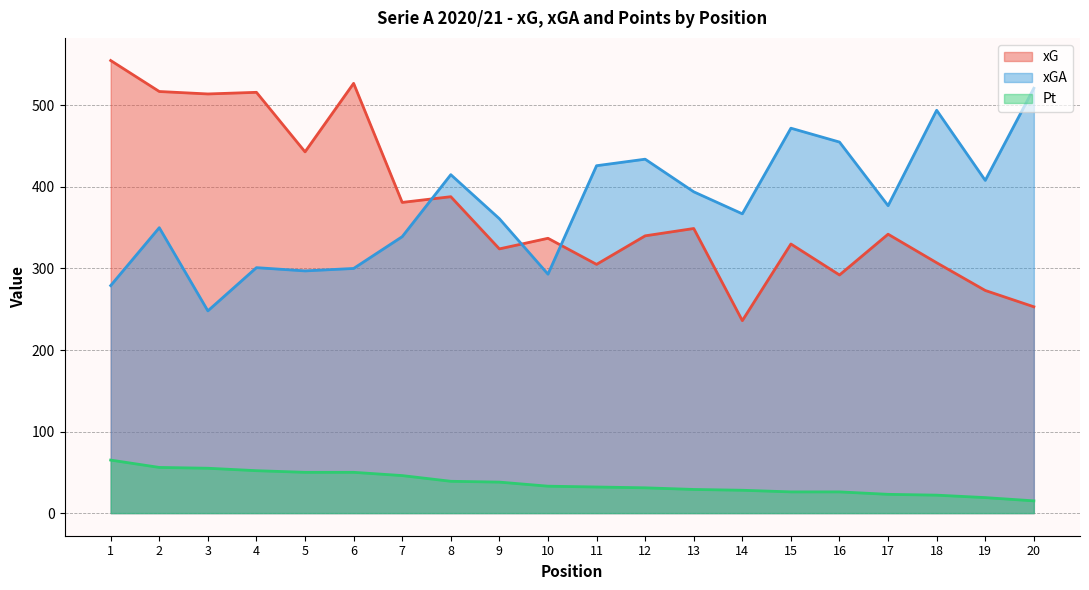

What is the average value of the xGA series?

377